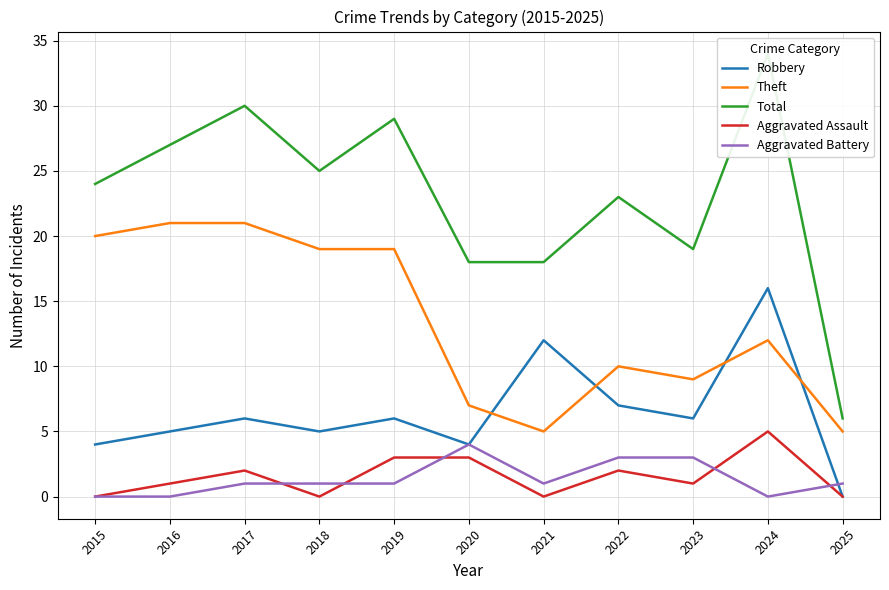

What is the minimum value for Theft?

5